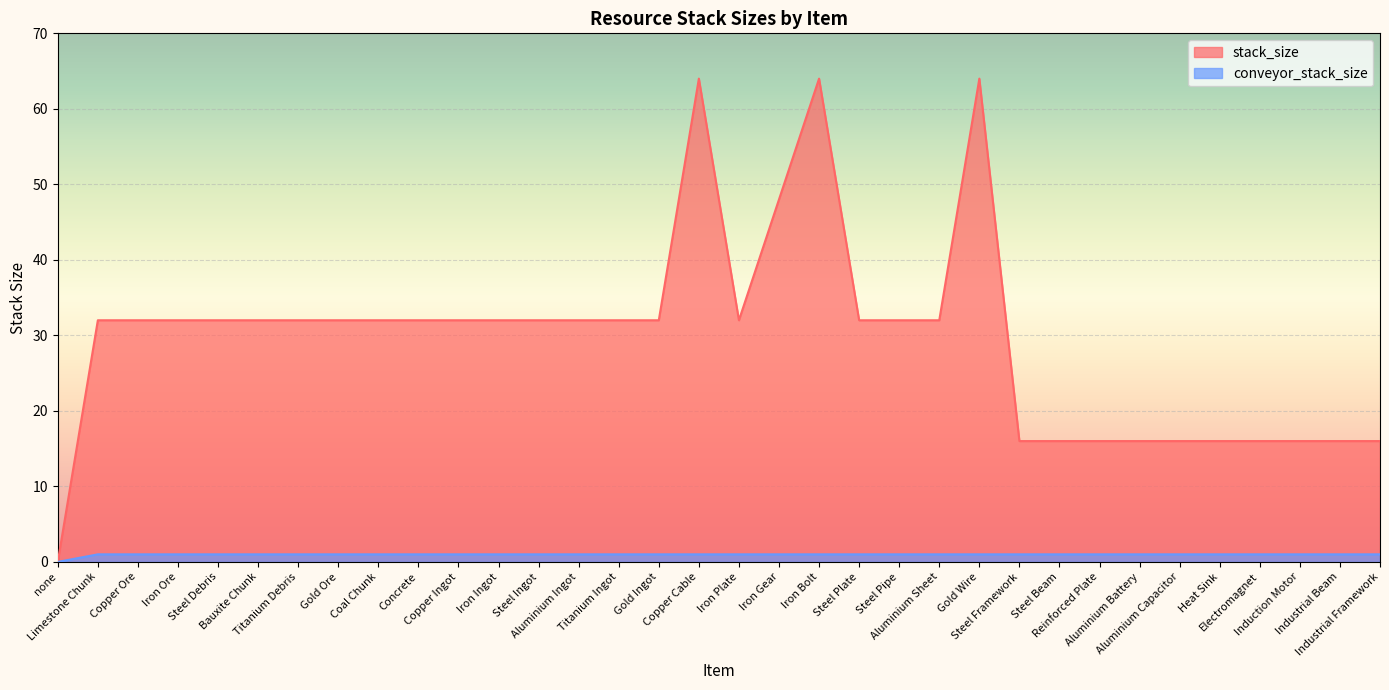

What position from the left is Aluminium Battery?

28